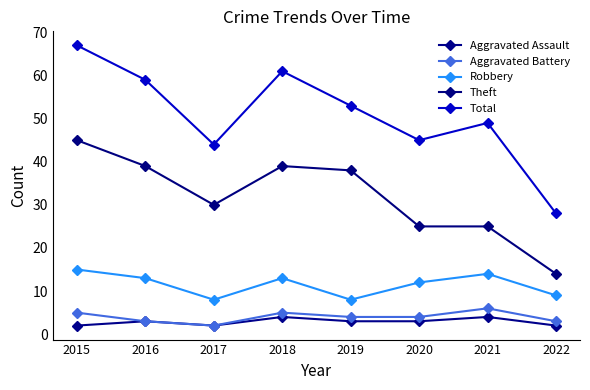

Which series changed the most between 2019 and 2020?

Theft